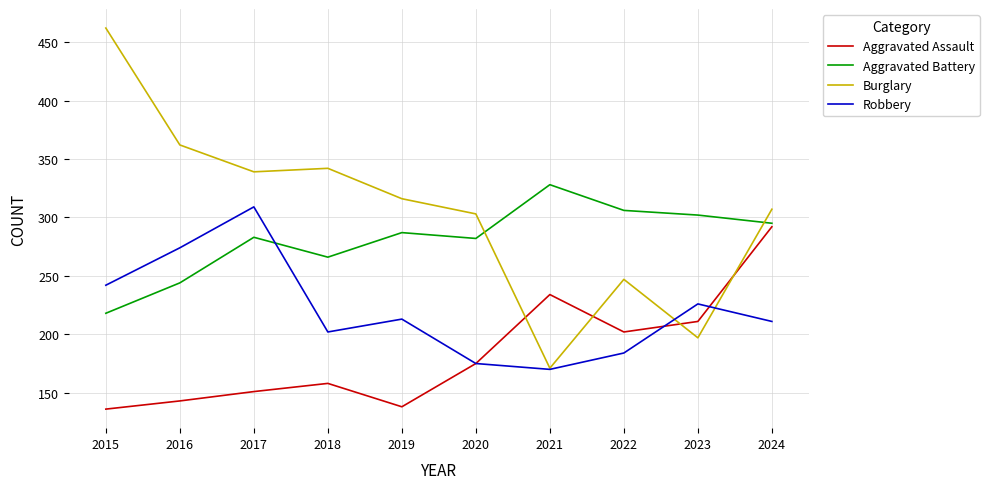

Which series has the largest total across all categories?

Burglary